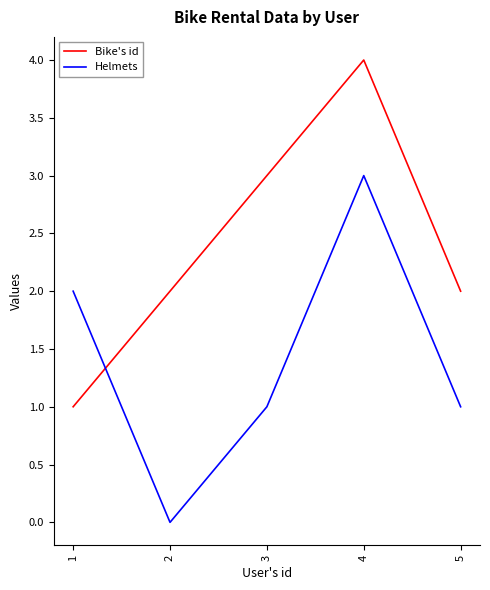

True or false: Bike's id has a value of 5 at 4.

False